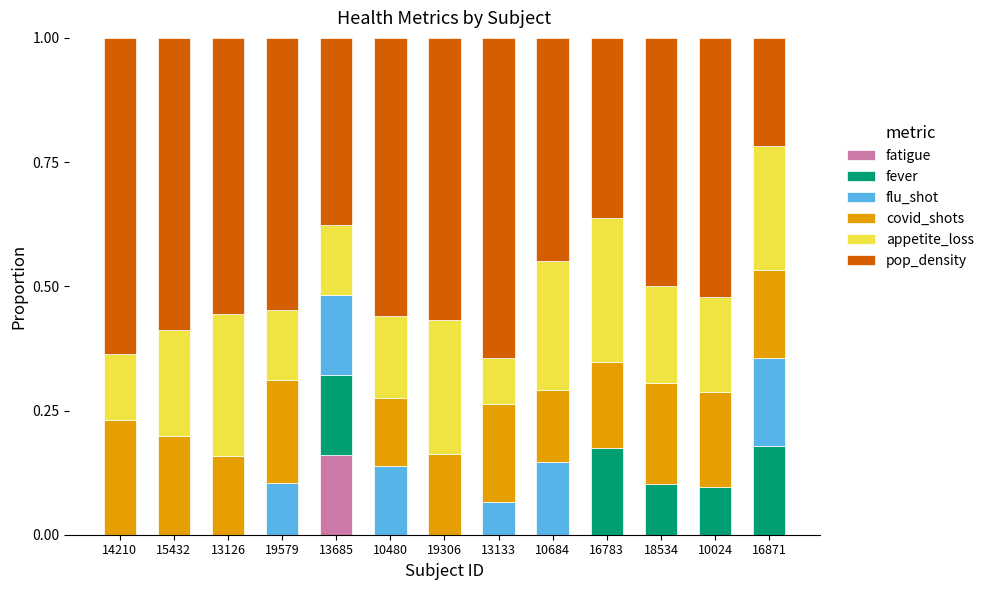

How many series are shown in this chart?

6